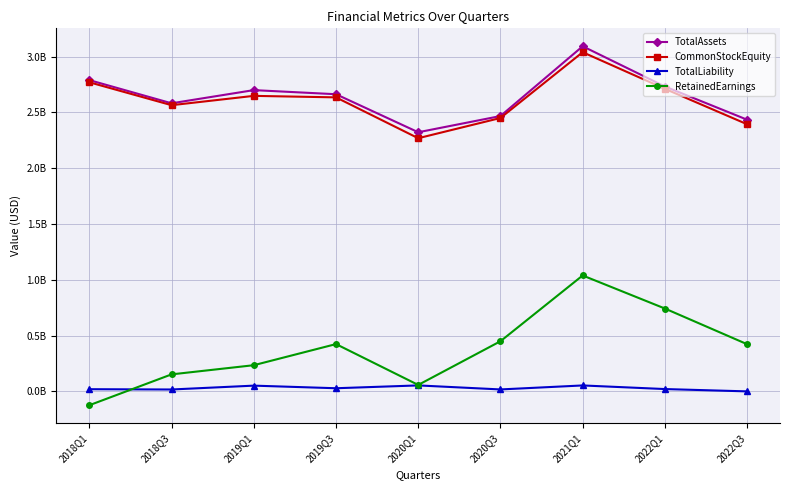

At which category is the sum across all series the highest?

2021Q1